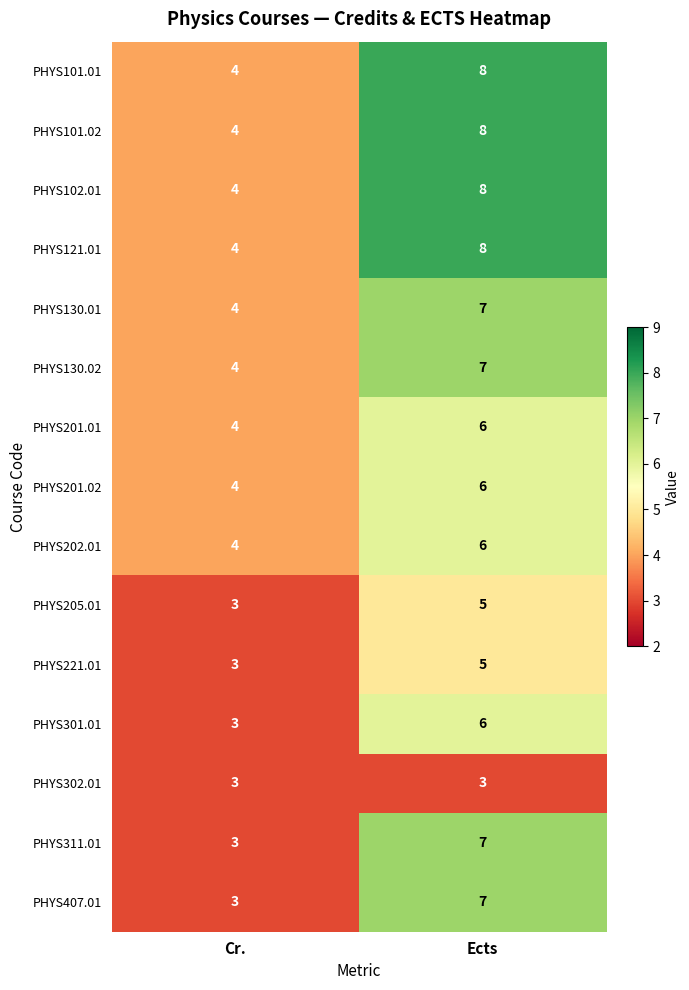

Reading left to right, list all the values displayed in this chart.

PHYS101.01: Cr.=4	Ects=8
PHYS101.02: Cr.=4	Ects=8
PHYS102.01: Cr.=4	Ects=8
PHYS121.01: Cr.=4	Ects=8
PHYS130.01: Cr.=4	Ects=7
PHYS130.02: Cr.=4	Ects=7
PHYS201.01: Cr.=4	Ects=6
PHYS201.02: Cr.=4	Ects=6
PHYS202.01: Cr.=4	Ects=6
PHYS205.01: Cr.=3	Ects=5
PHYS221.01: Cr.=3	Ects=5
PHYS301.01: Cr.=3	Ects=6
PHYS302.01: Cr.=3	Ects=3
PHYS311.01: Cr.=3	Ects=7
PHYS407.01: Cr.=3	Ects=7